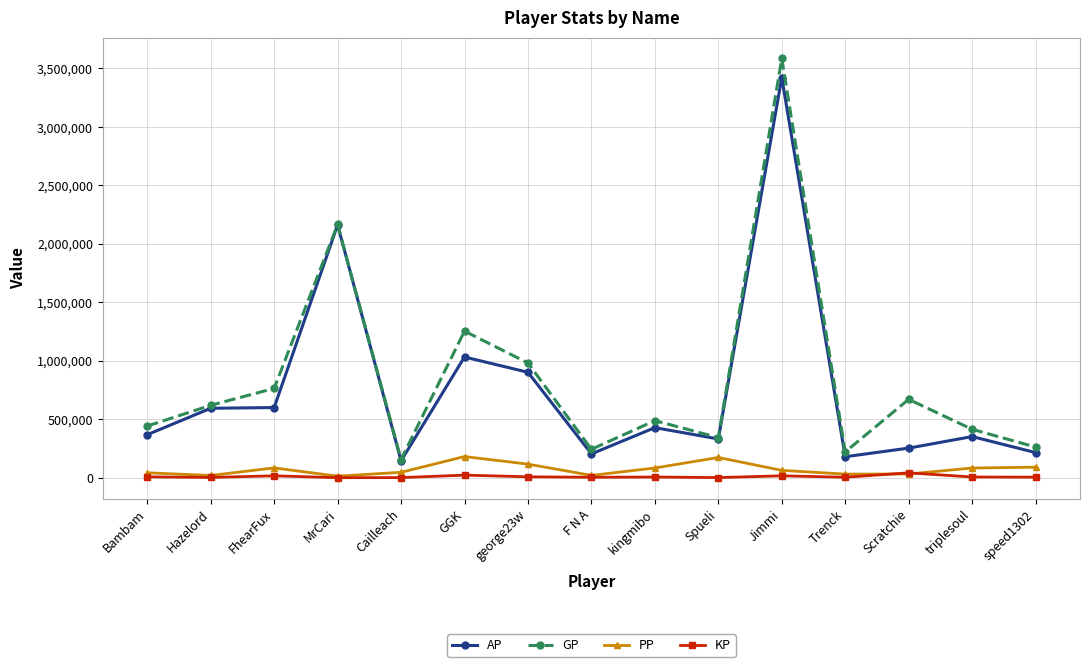

What is the smallest value displayed?

404.0